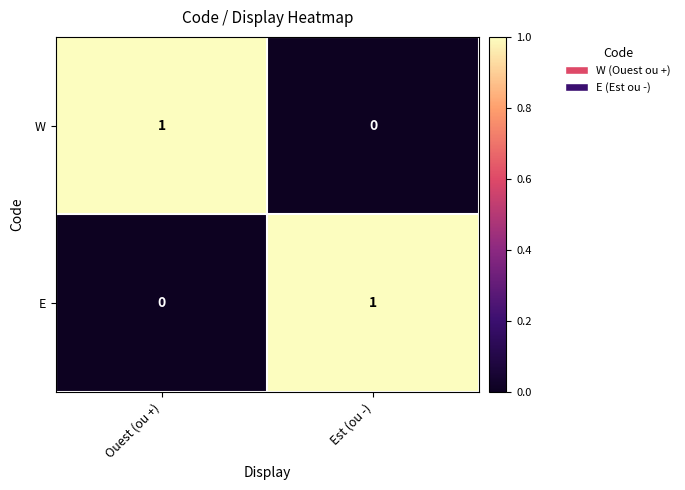

True or false: W has a value of 0 at Ouest (ou +).

False